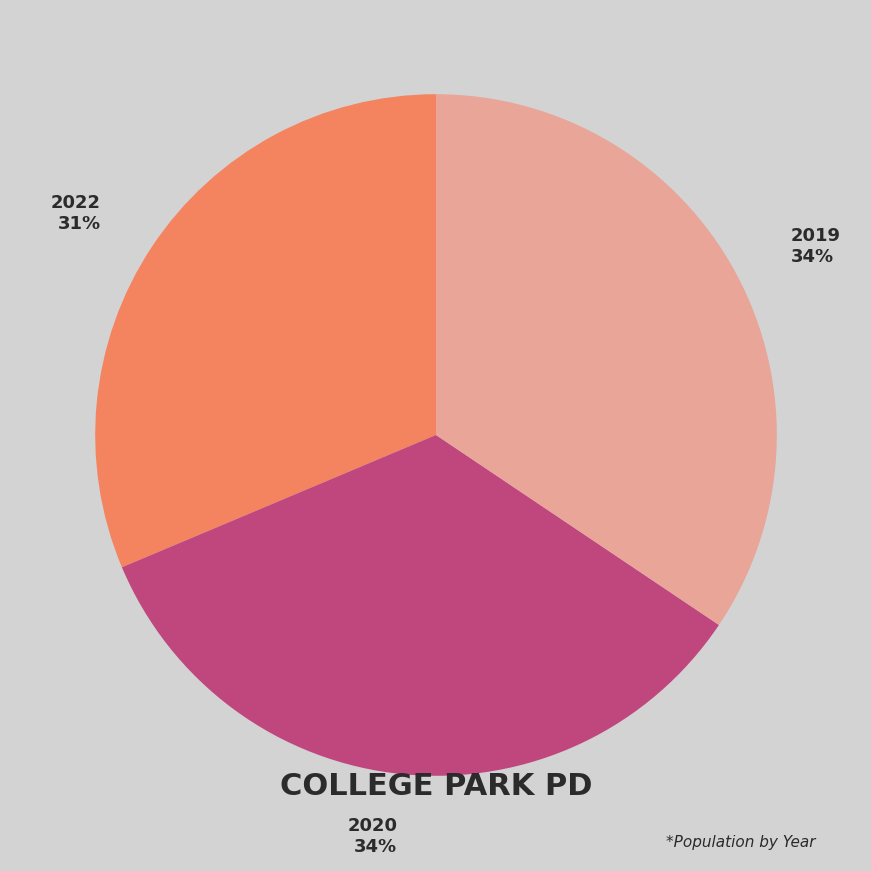

What is the smallest slice in the pie chart?

2022